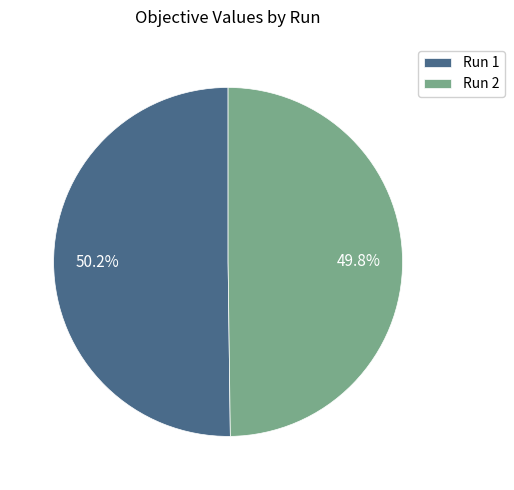

Count the number of slices in the pie.

2